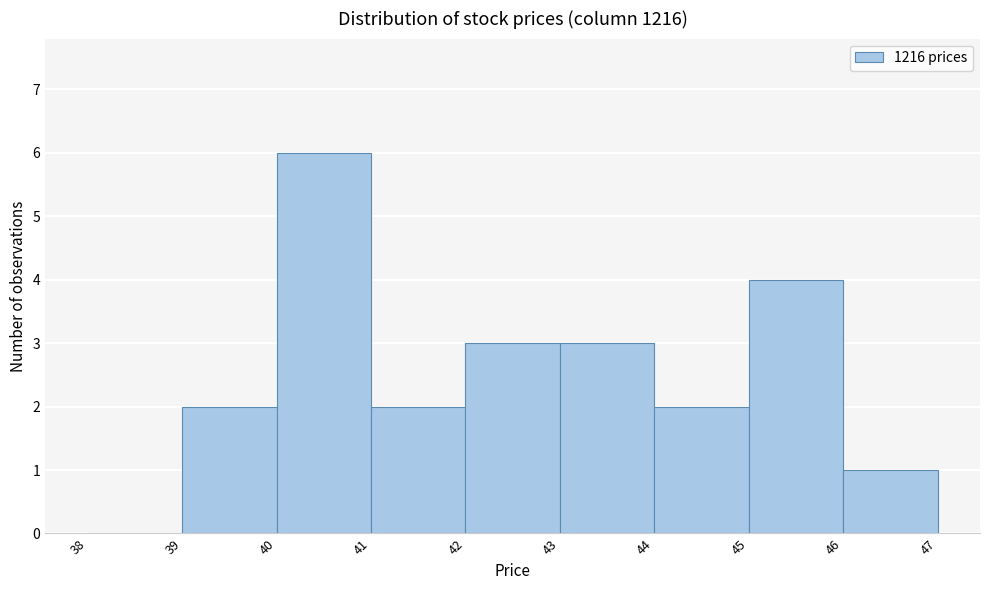

Reading left to right, transcribe this chart: for each bar, give the range it covers on the x-axis and its height. The values are not printed on the chart, so give them approximately, as read against the axis.

38 to 39: 0
39 to 40: 2
40 to 41: 6
41 to 42: 2
42 to 43: 3
43 to 44: 3
44 to 45: 2
45 to 46: 4
46 to 47: 1